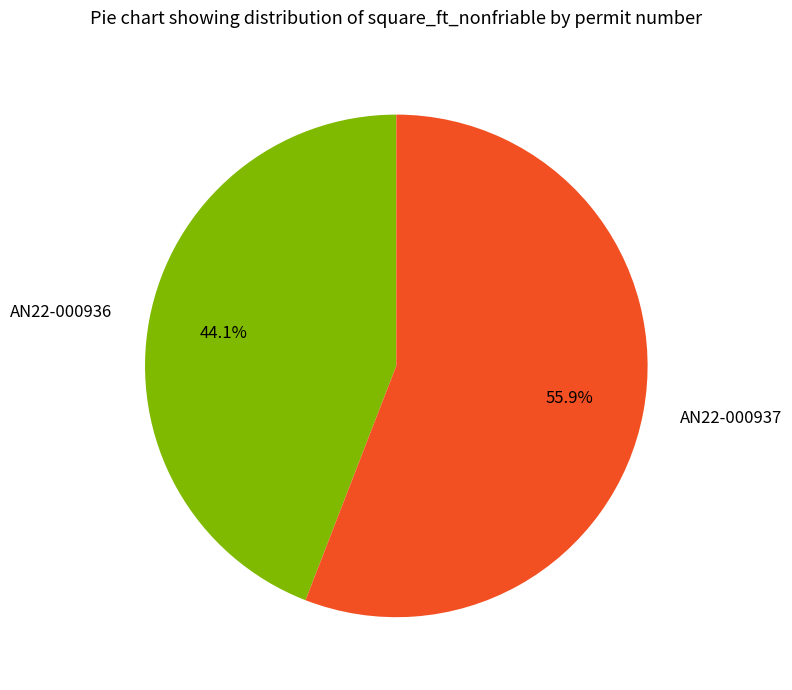

Do AN22-000936 and AN22-000937 together represent more than half of the pie?

Yes